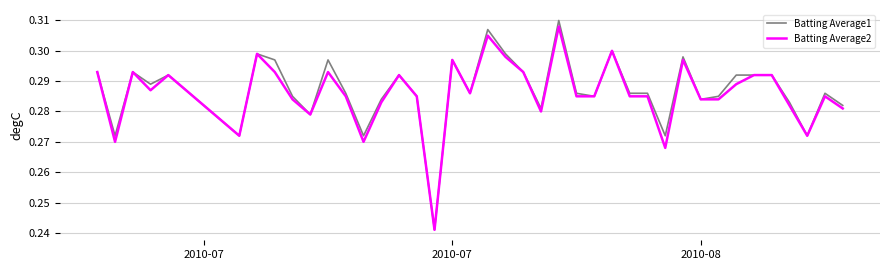

Which series has the largest range (max minus min)?

Batting Average1